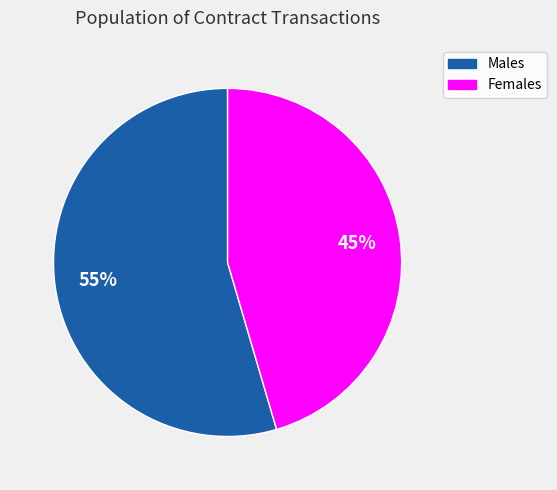

Is there a majority slice in this chart?

Yes